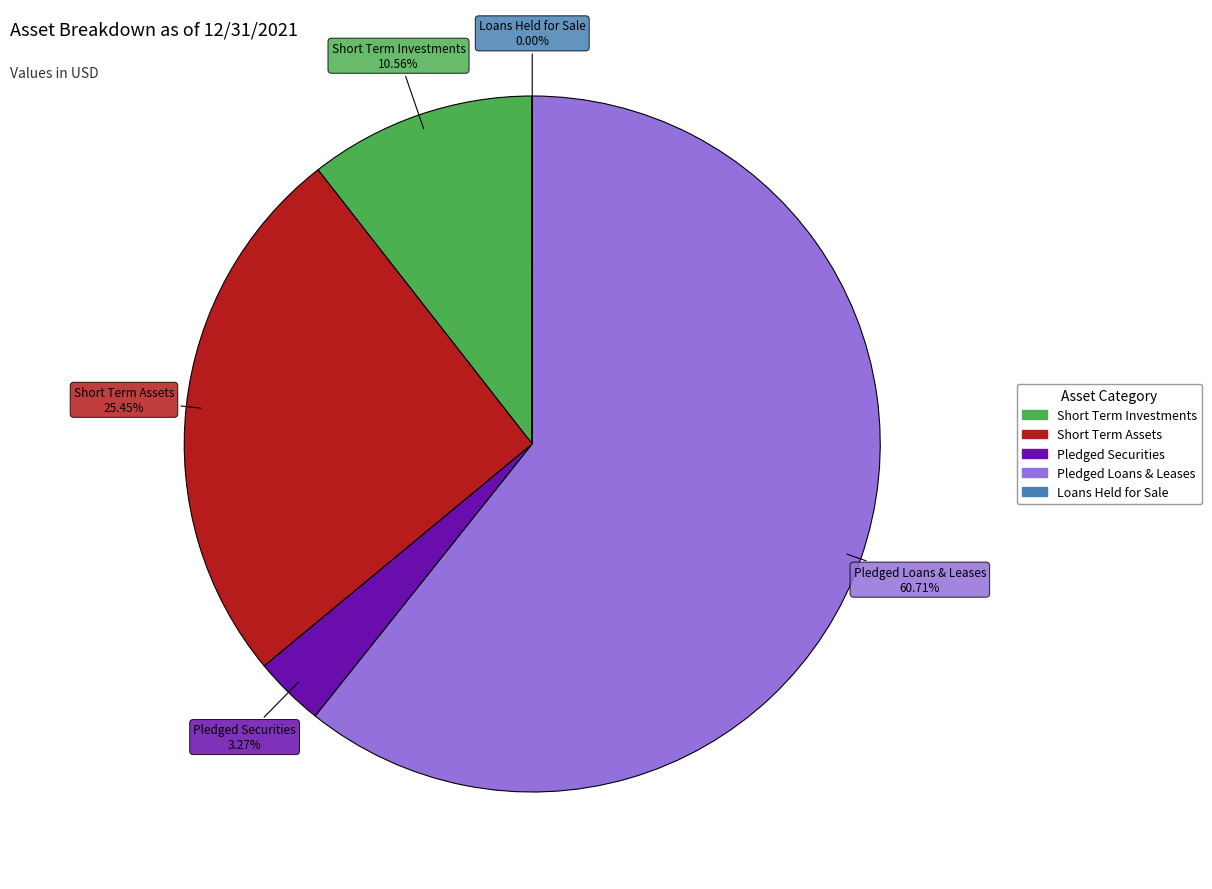

Is there a majority slice in this chart?

Yes